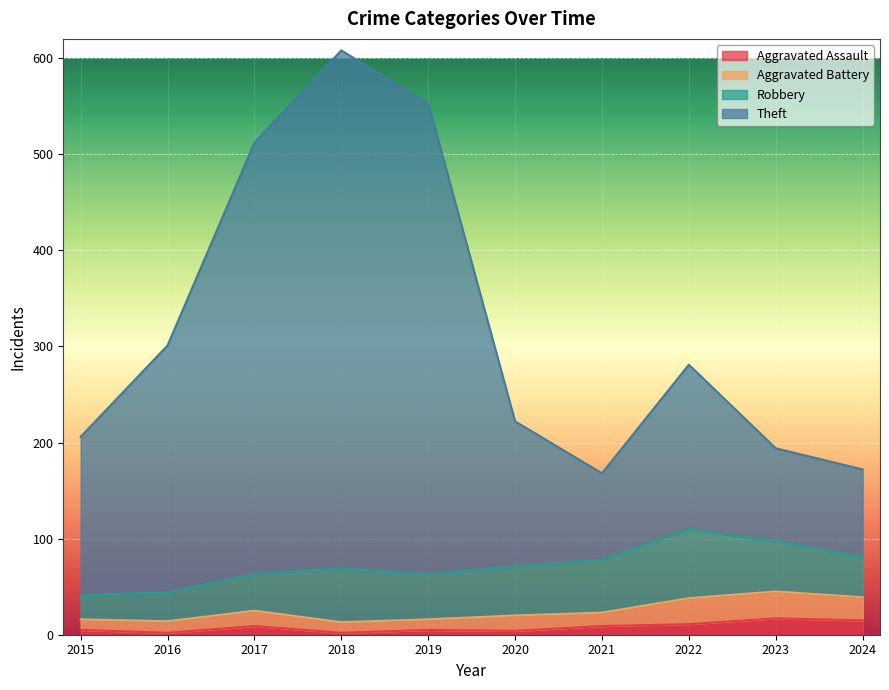

Where is the first local minimum for Theft?

2021